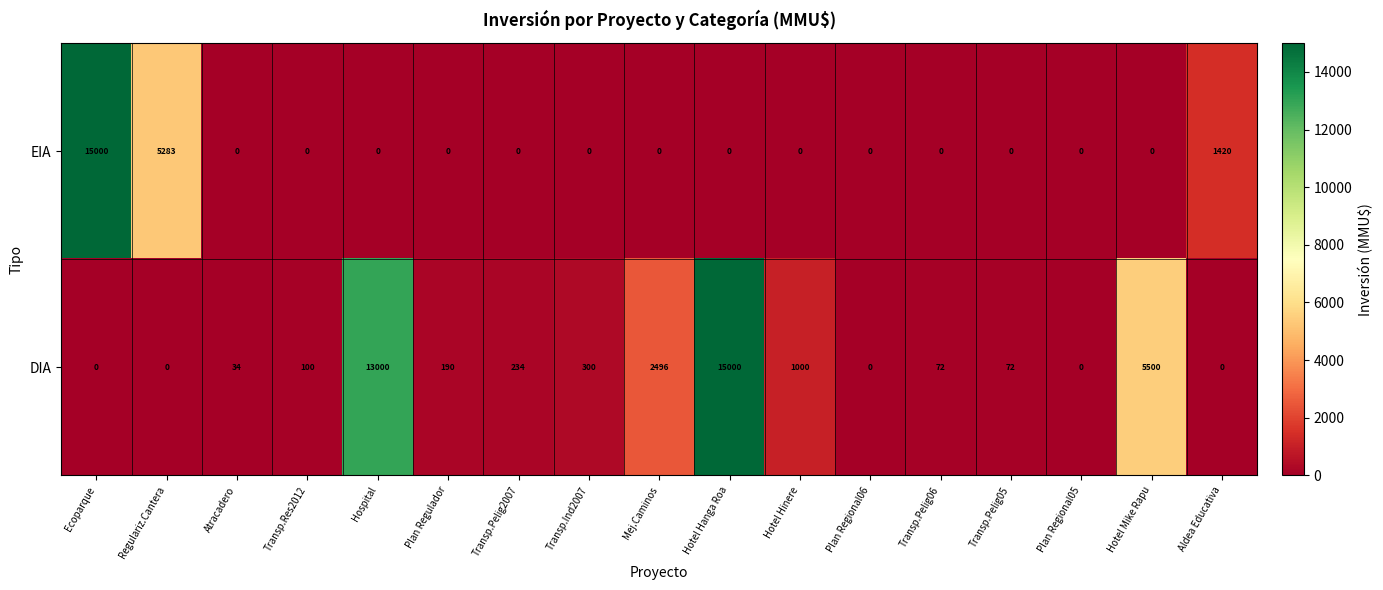

At which label does DIA reach its peak?

Hotel Hanga Roa